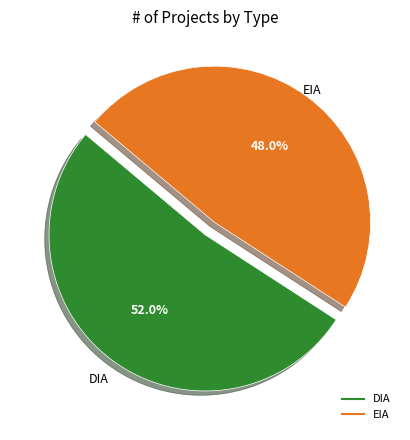

Is there a majority slice in this chart?

Yes